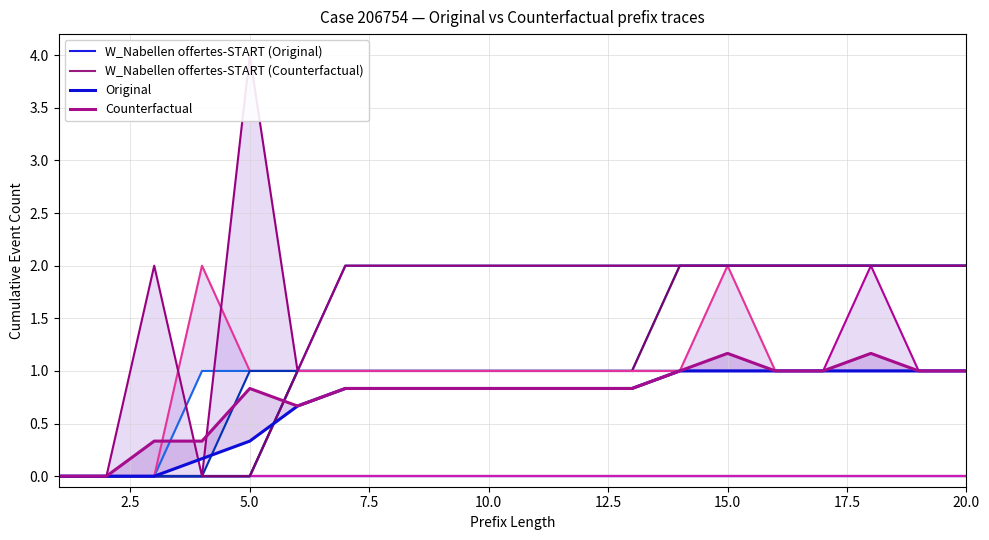

Which has a higher value, 15.0 or 7.5?

15.0